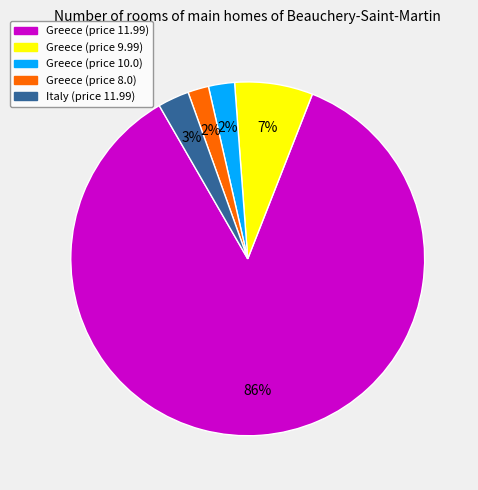

To the nearest percent, what is the difference between the largest and smallest slice percentages?

84%